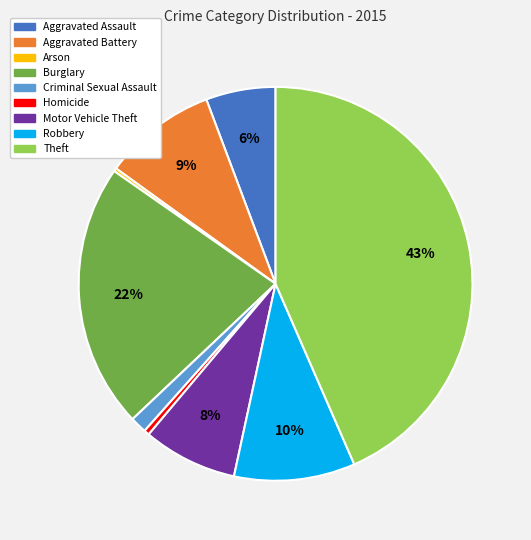

Which slice is the largest?

Theft